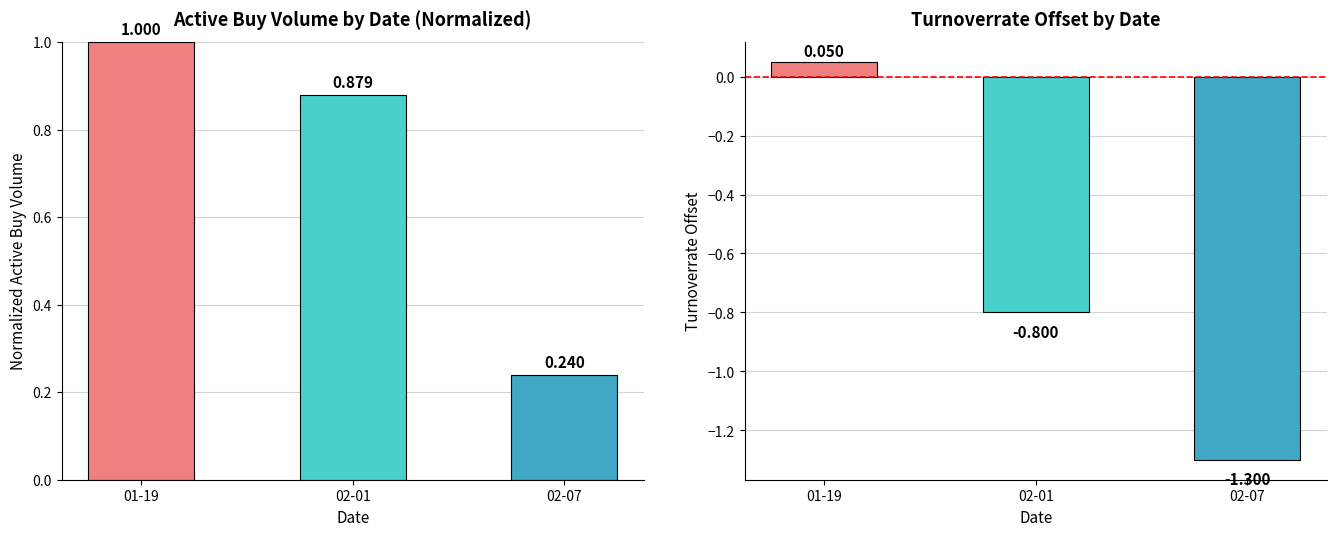

Which series has the widest spread of values?

turnoverrate offset